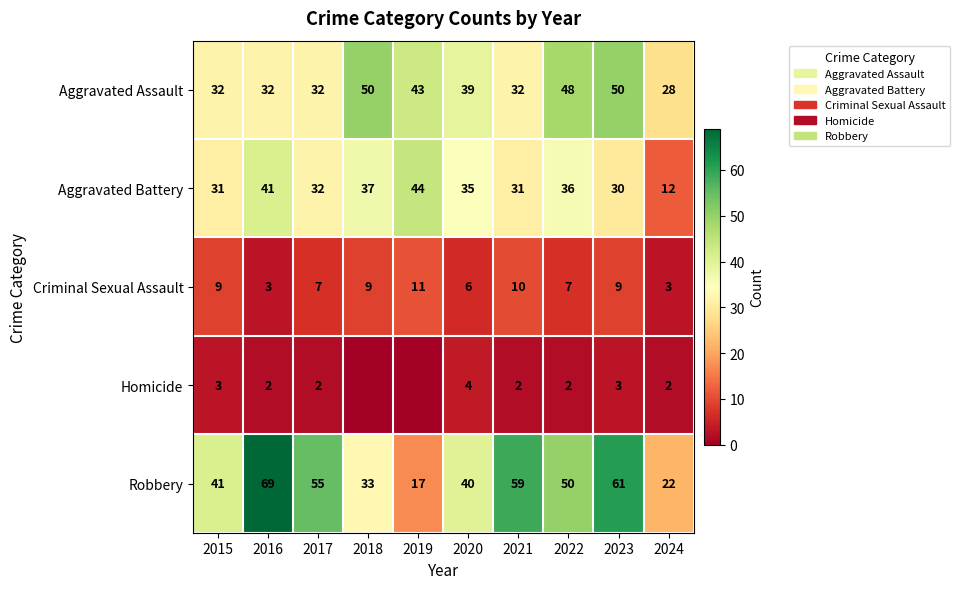

What is the total value across all series at 2018?

129